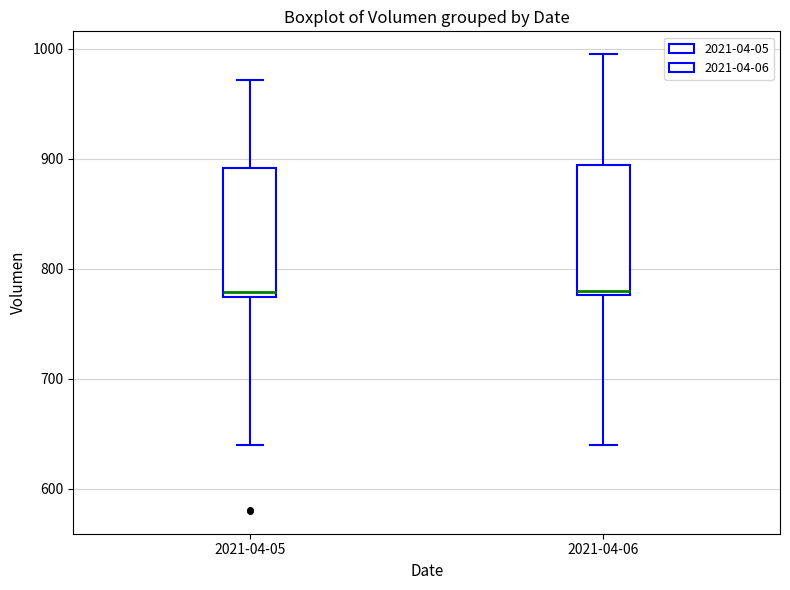

Reading left to right, read every box against the y-axis: the position of its median line, the range the box covers, and the ends of its whiskers. The values are not printed on the chart, so give them approximately, as read against the axis.

2021-04-05: median 780, box 770 to 890, whiskers 640 to 970
2021-04-06: median 780 (just above the box's lower edge), box 780 to 890, whiskers 640 to 1000